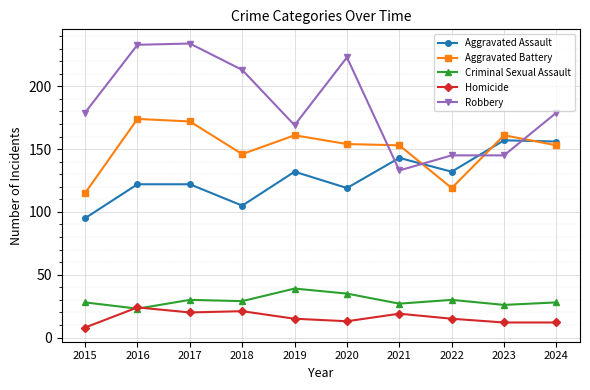

True or false: Aggravated Assault and Homicide intersect in this chart.

False